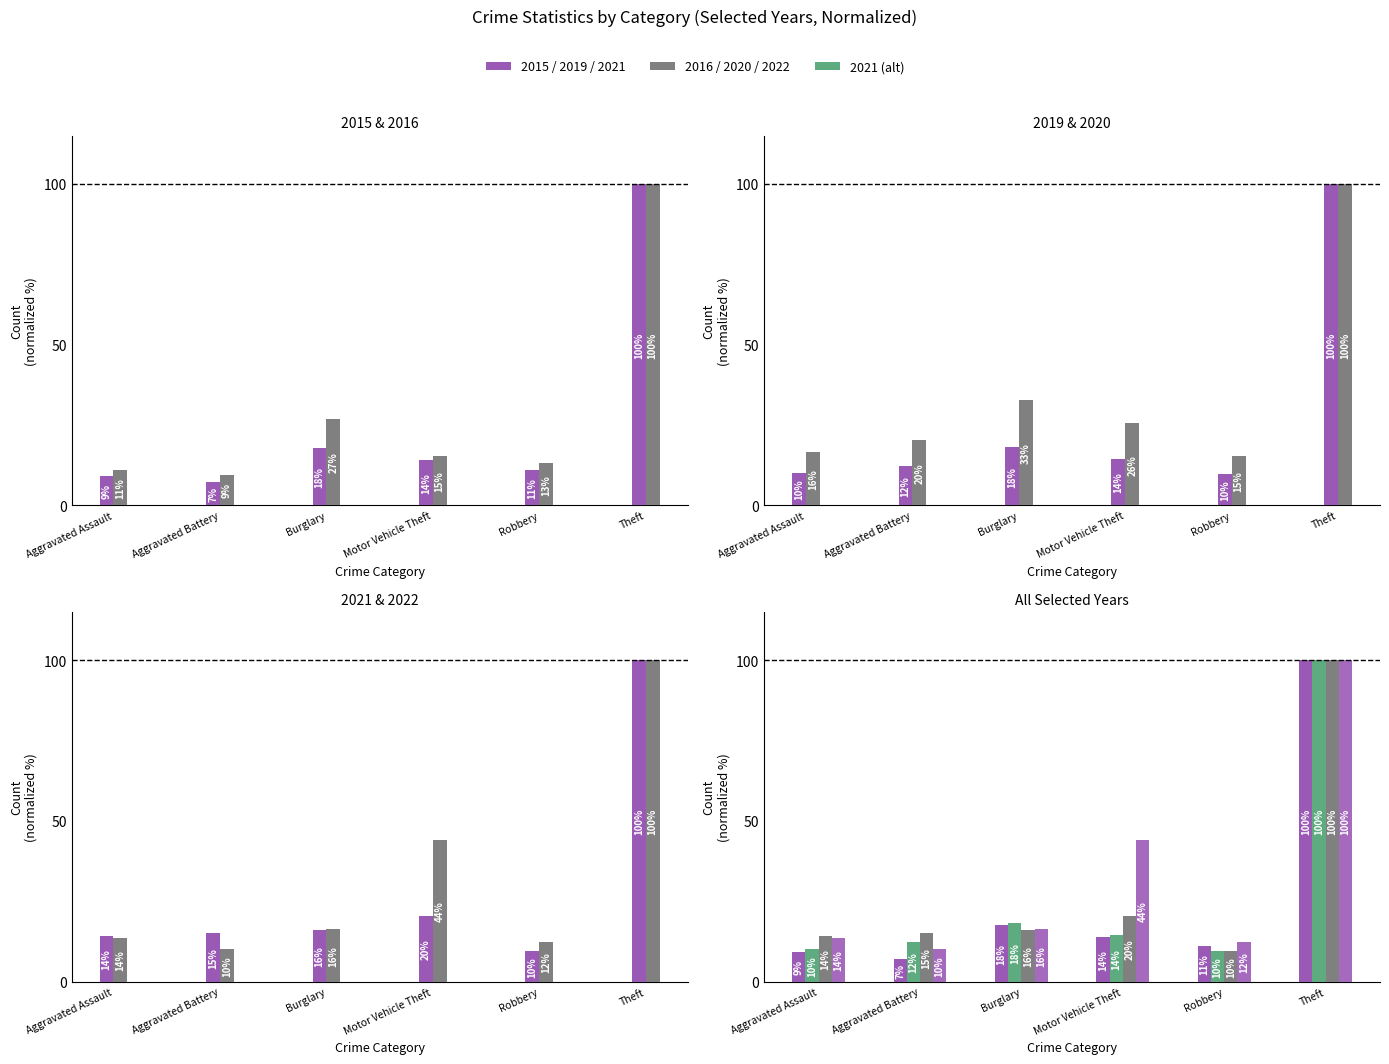

What position from the left is Aggravated Battery?

2